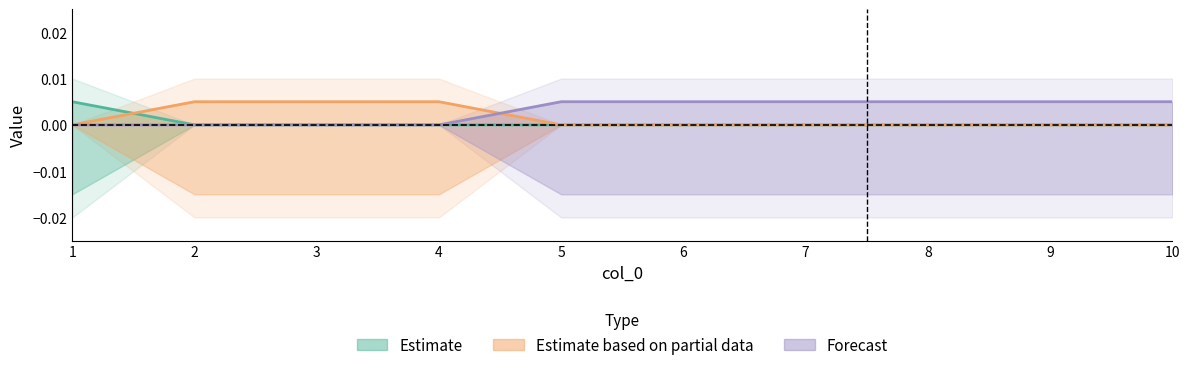

List the series in order of their overall mean, highest first.

col_3, col_2, col_1